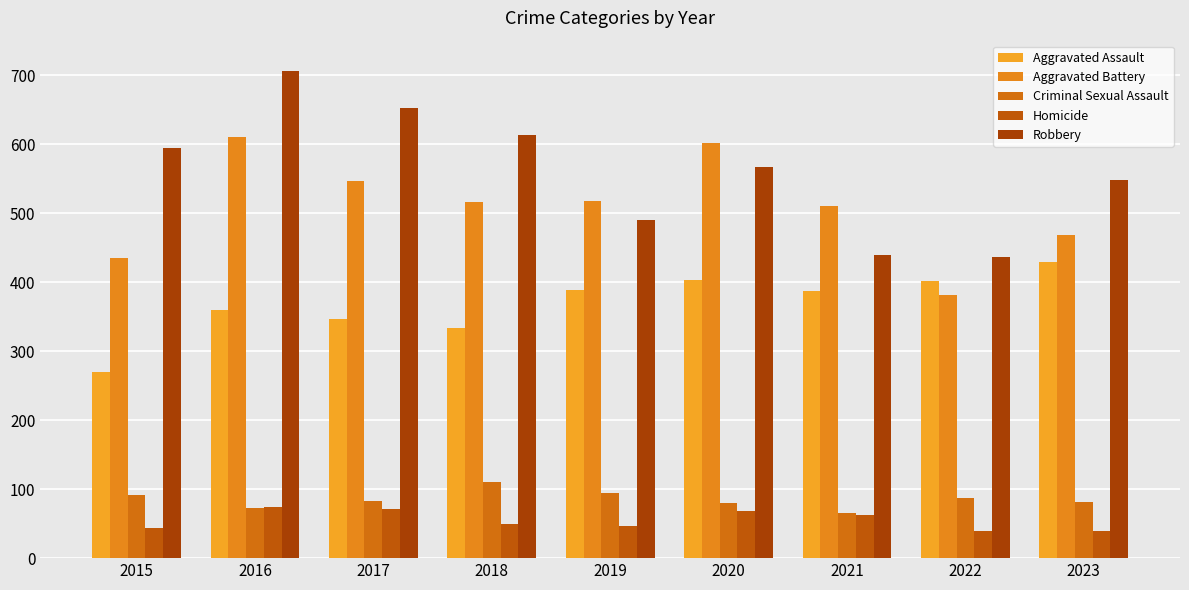

How many categories are shown in the chart?

9